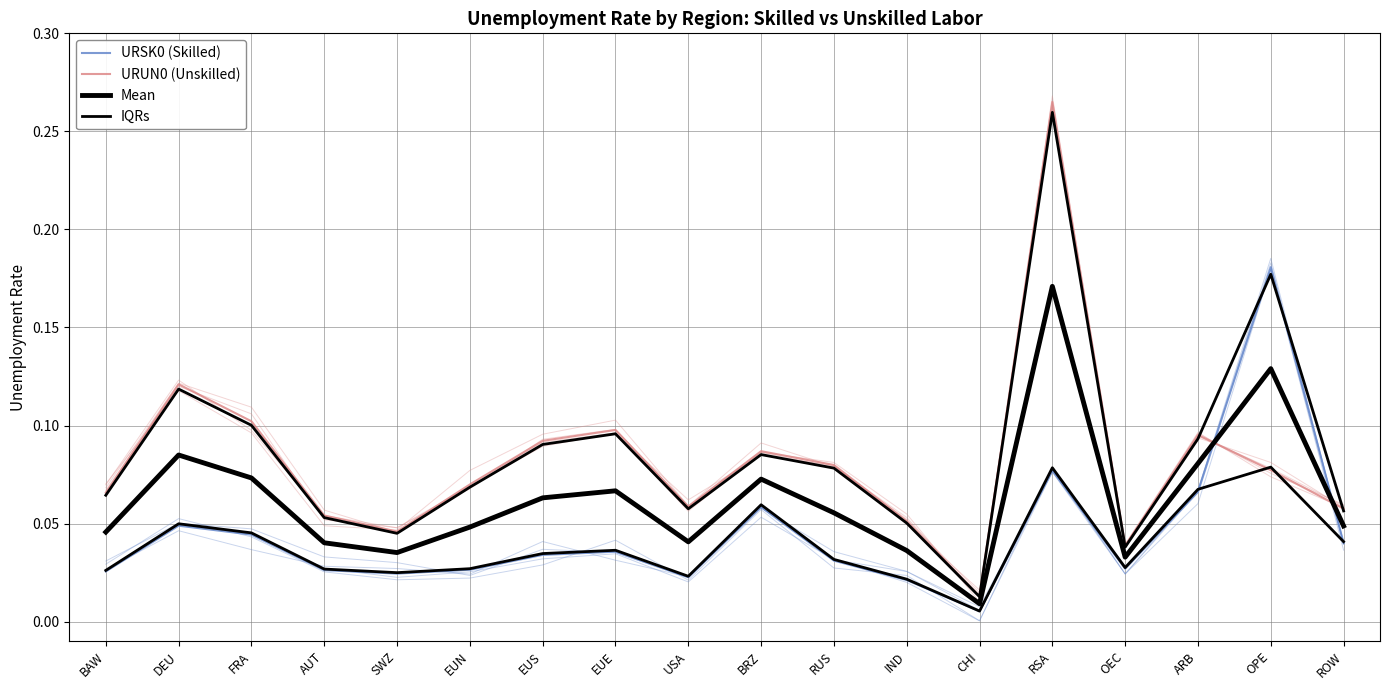

Where is Mean nearest to the value 0?

CHI